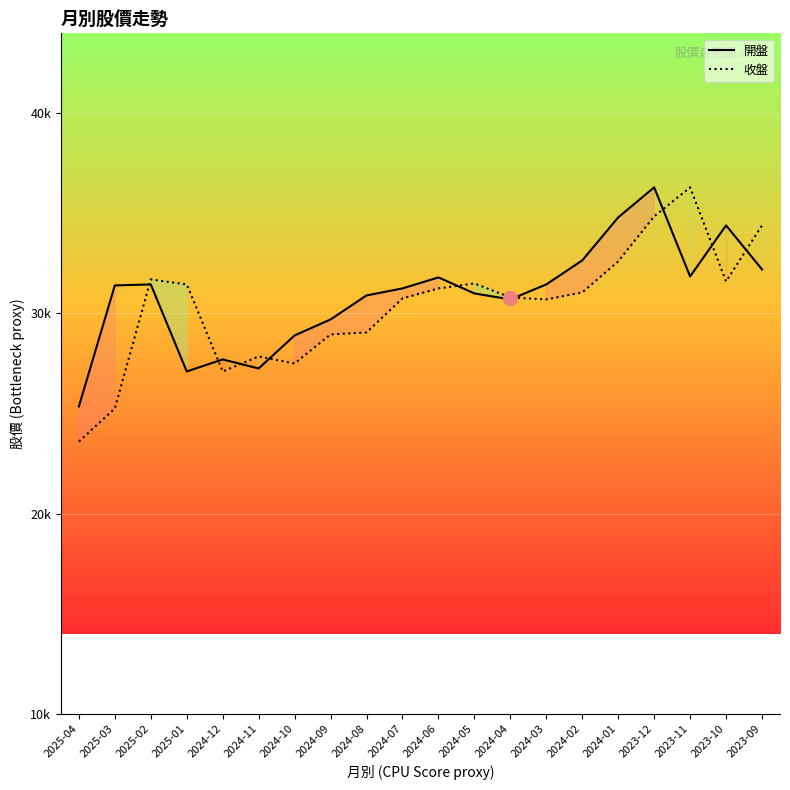

What is the label of the 1st point from the left?

2025-04